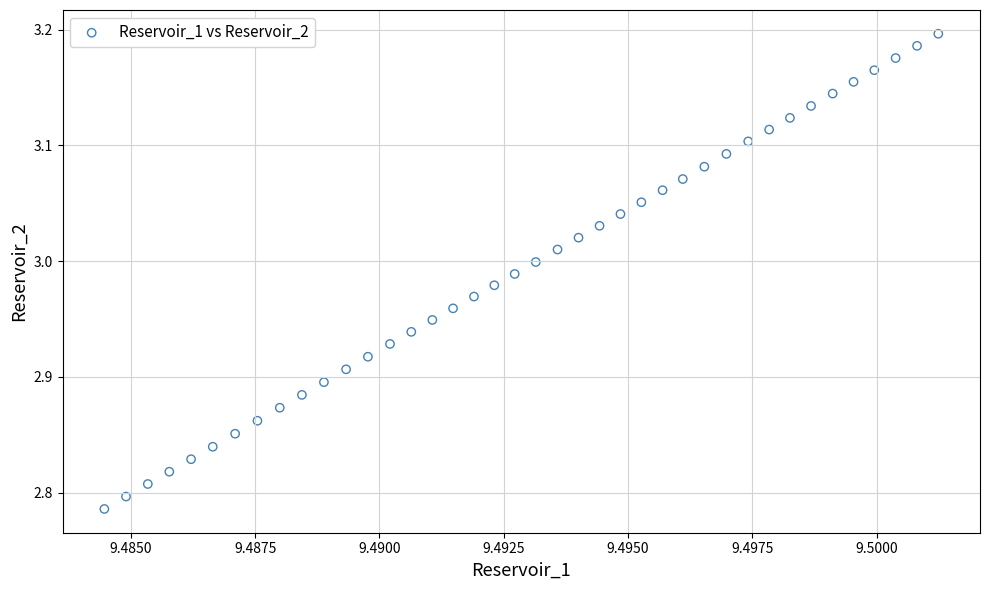

What is the range of Y values (max minus min)?

0.4